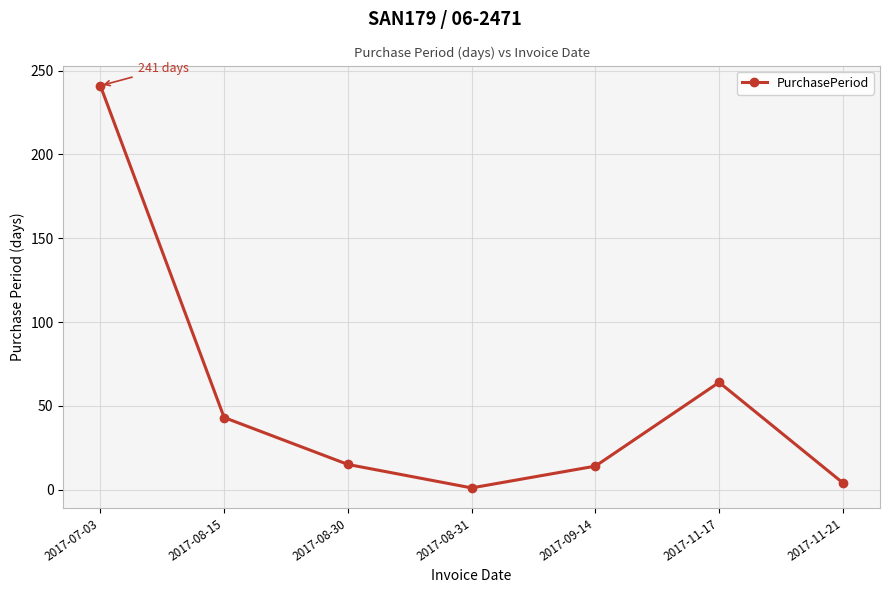

Is it true that the value at 2017-09-14 is 14?

True